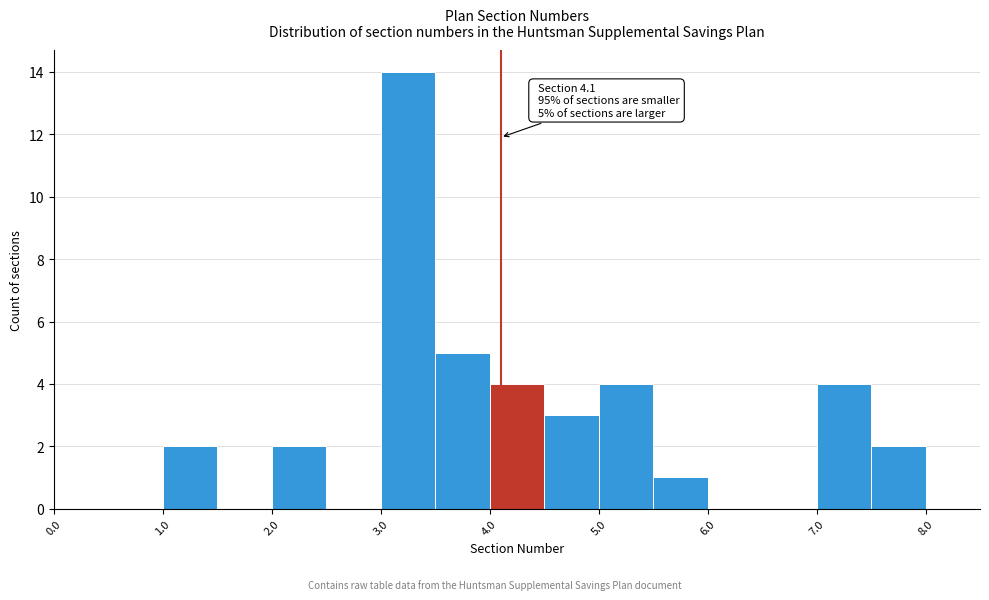

Over which range of the x-axis is the bar tallest?

3.0 to 3.5